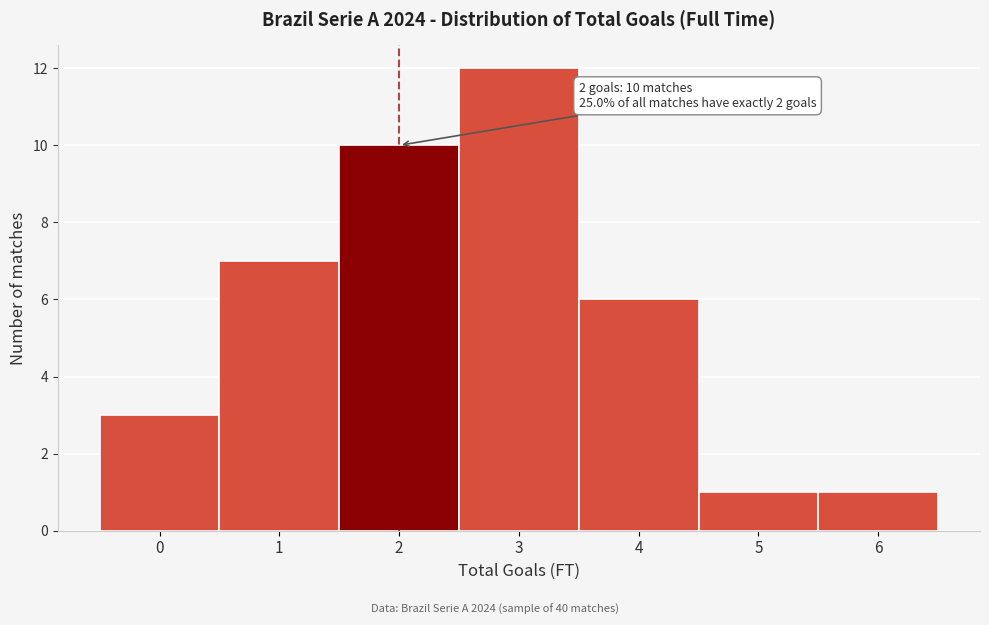

Over which range of the x-axis is the bar tallest?

2.5 to 3.5